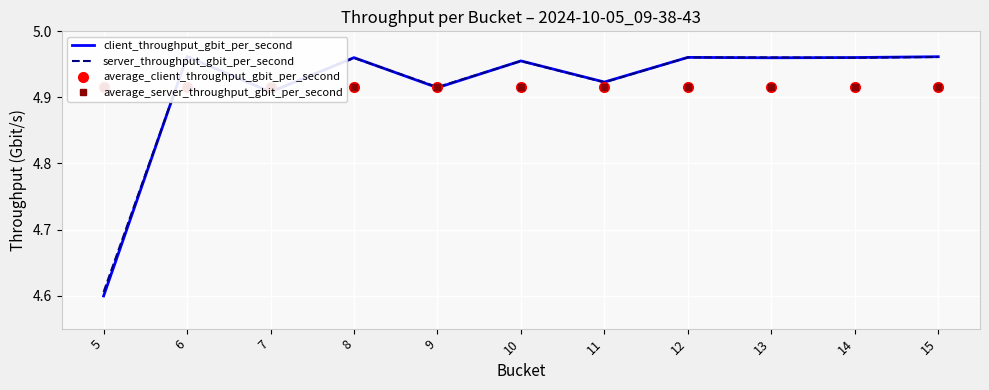

Rank the series by their maximum value, from lowest to highest.

average_client_throughput_gbit_per_second, average_server_throughput_gbit_per_second, server_throughput_gbit_per_second, client_throughput_gbit_per_second